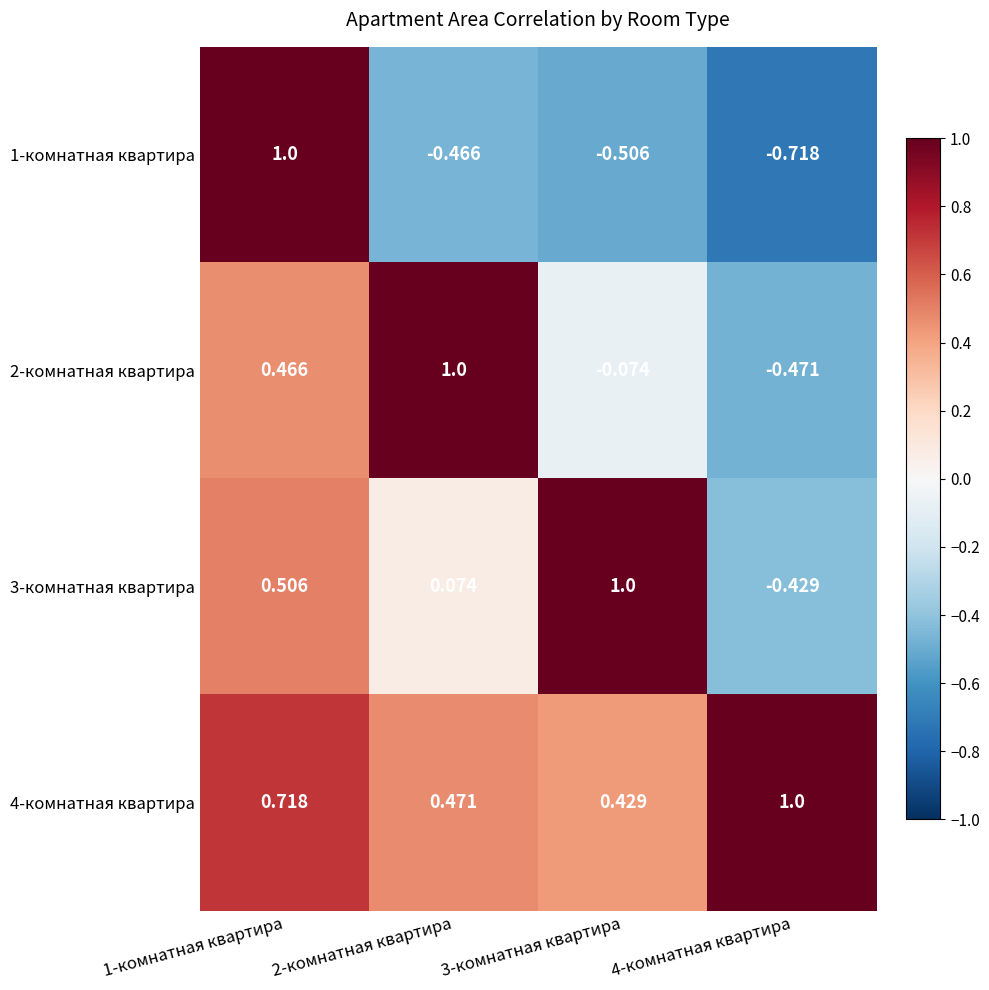

Is the value of 1-комнатная квартира at 1-комнатная квартира greater than the value of 4-комнатная квартира at 1-комнатная квартира?

Yes